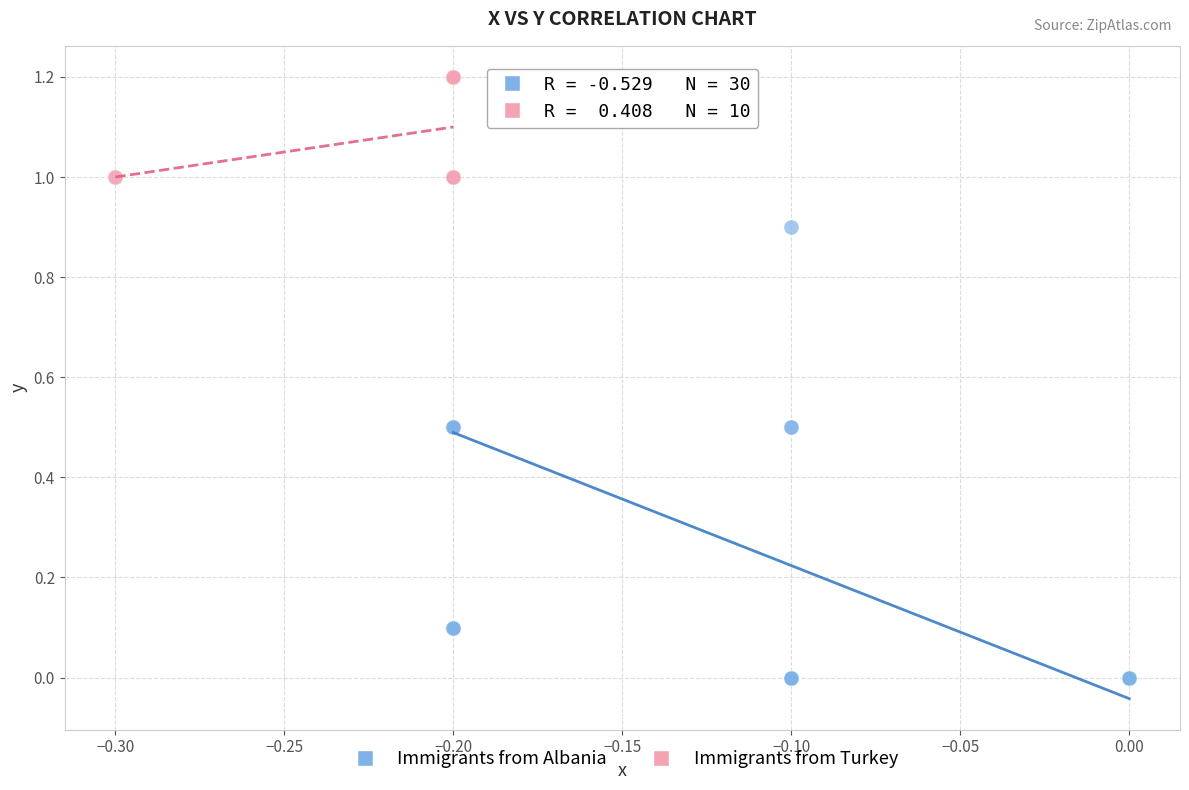

Which series reaches the minimum Y coordinate?

Immigrants from Albania